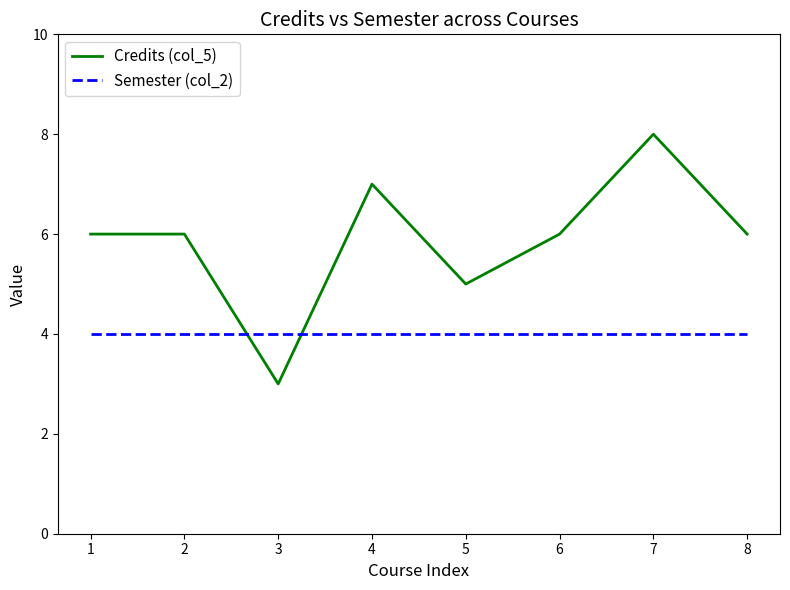

List the series in order of their overall mean, highest first.

Credits (col_5), Semester (col_2)